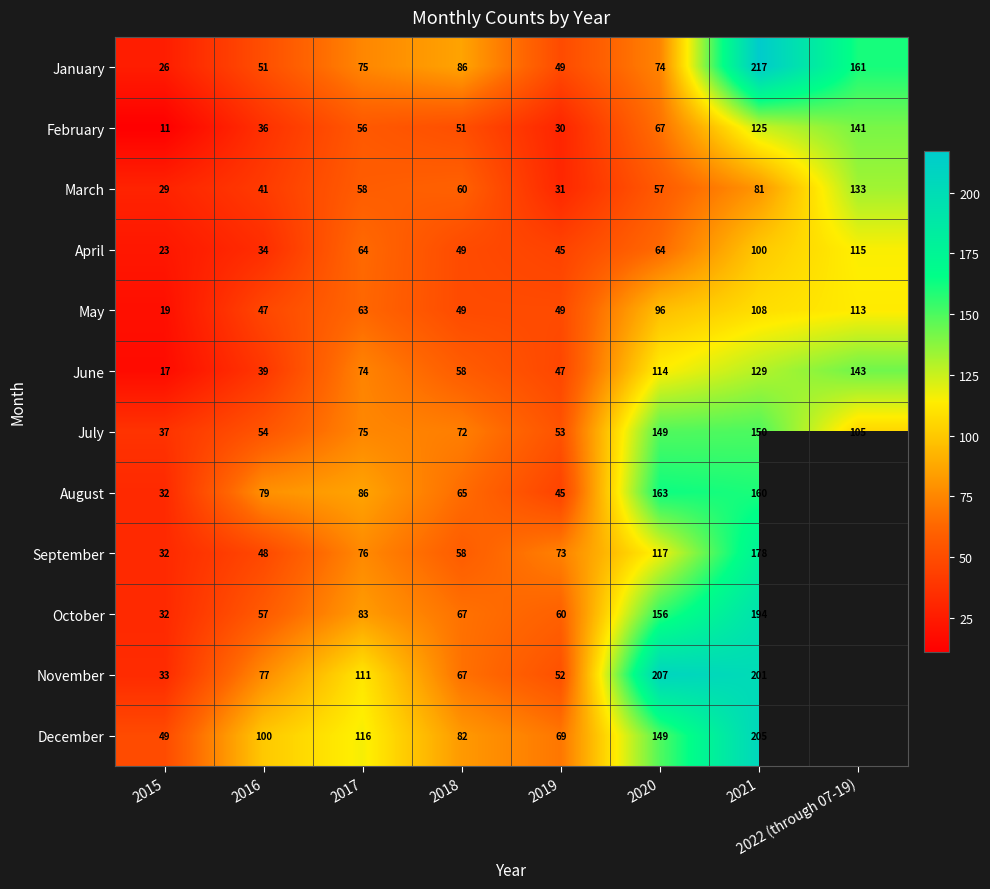

Which category has the lowest value in the February series?

2015